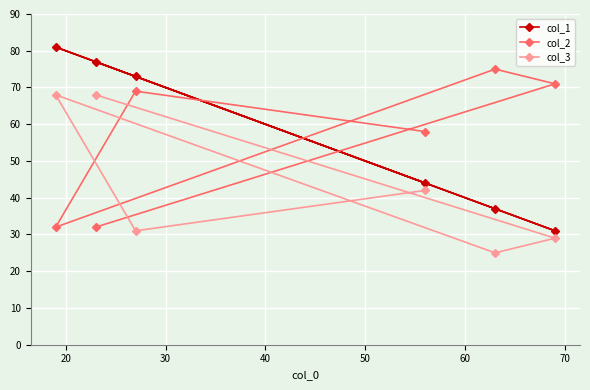

How many distinct data groups are displayed?

3